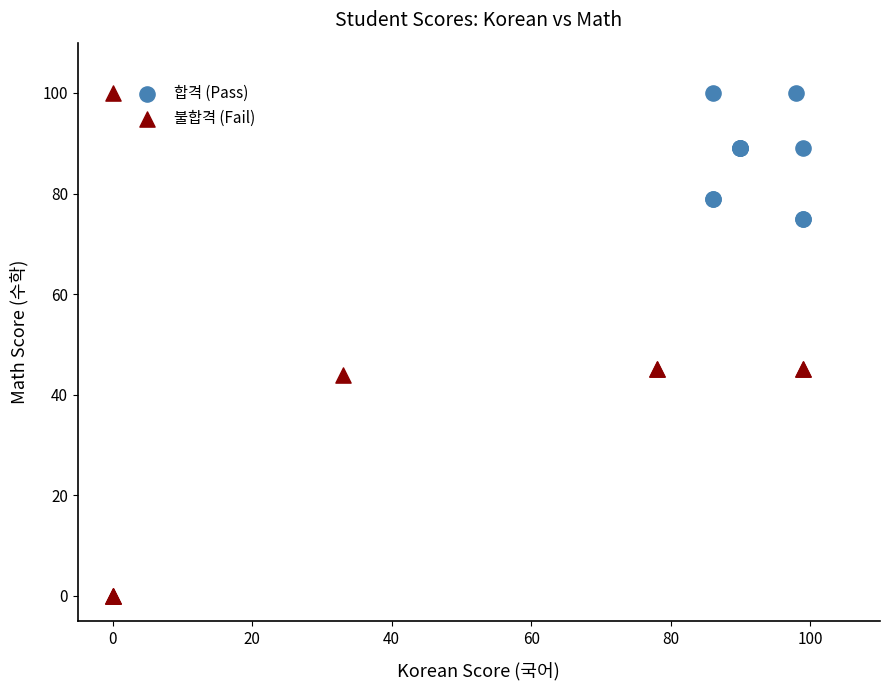

Which series has the largest Y range (max minus min)?

불합격 (Fail)